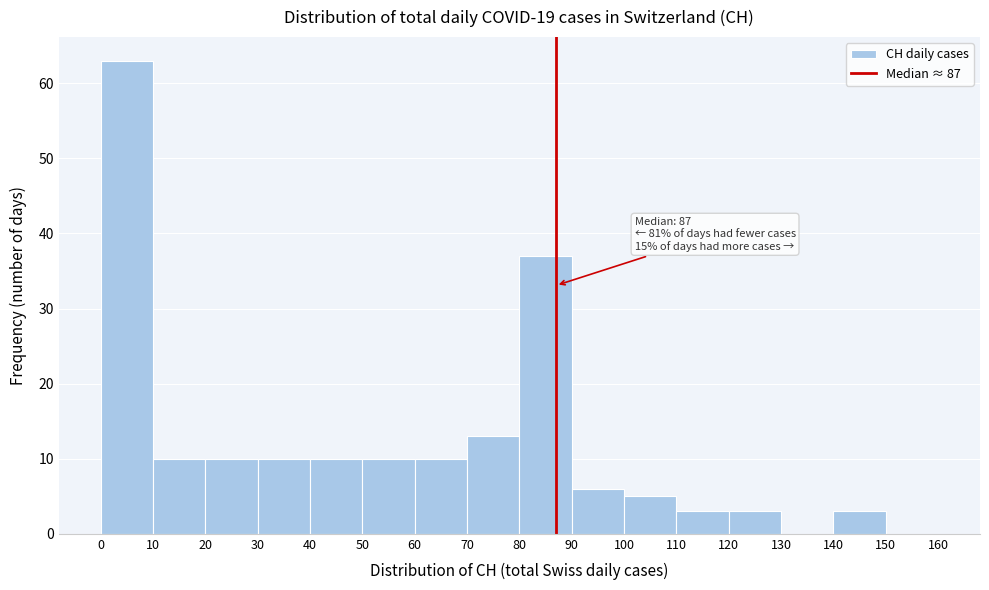

Which range on the x-axis has the tallest bar?

0 to 10